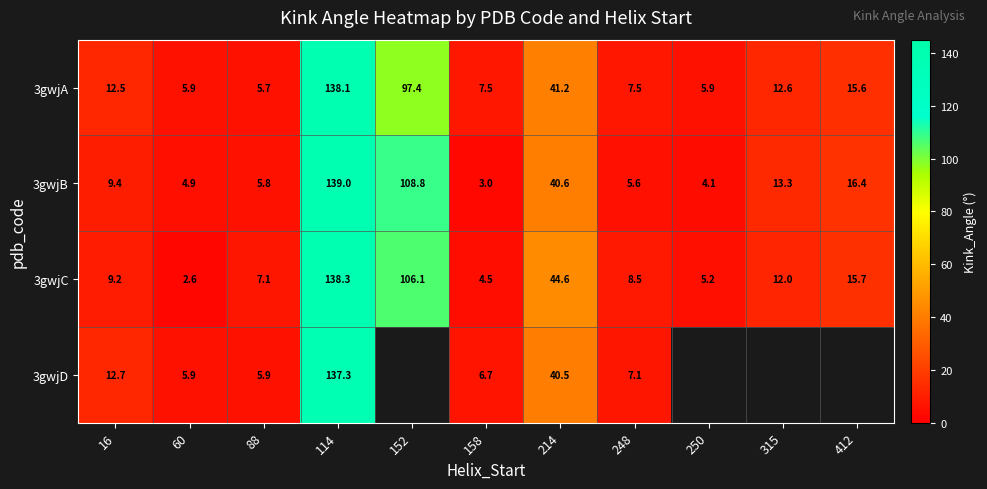

At which category does the chart reach its minimum across all series?

60